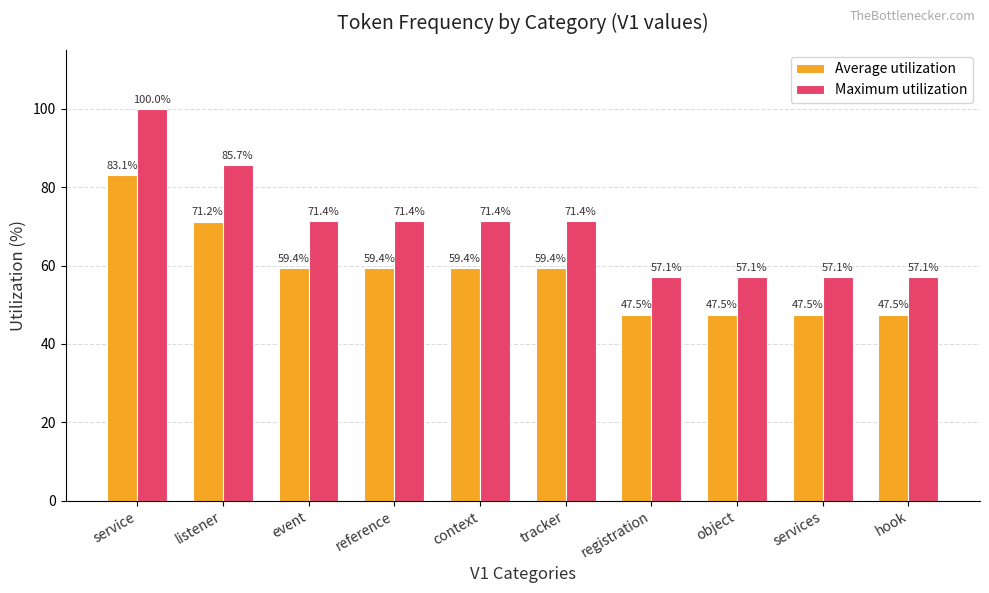

At which category does the chart reach its peak across all series?

service